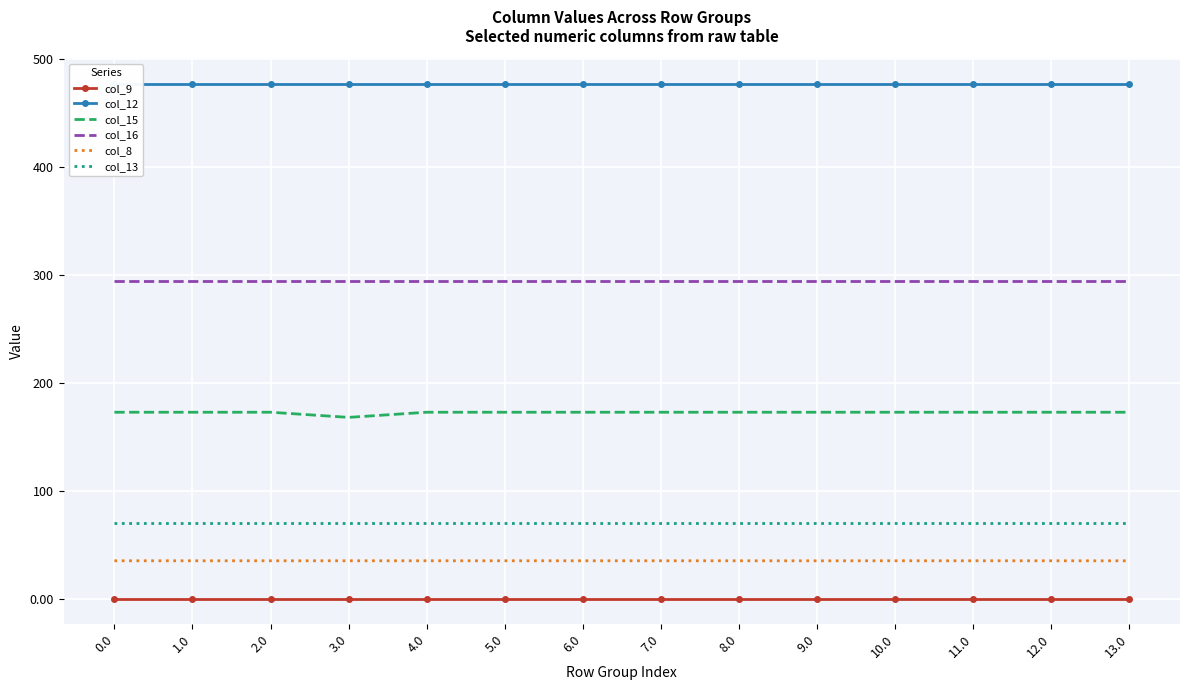

True or false: col_13 and col_16 intersect in this chart.

False